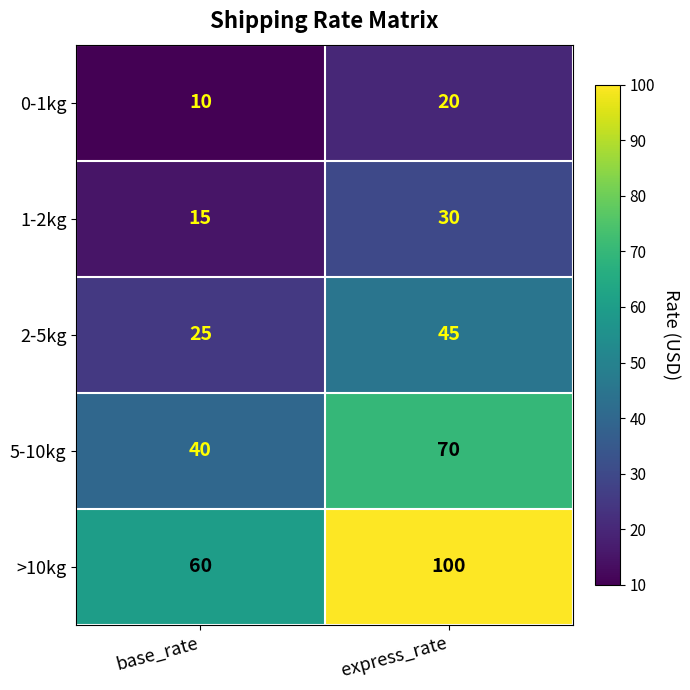

What is the approximate value of 1-2kg at base_rate, to the nearest 5?

15